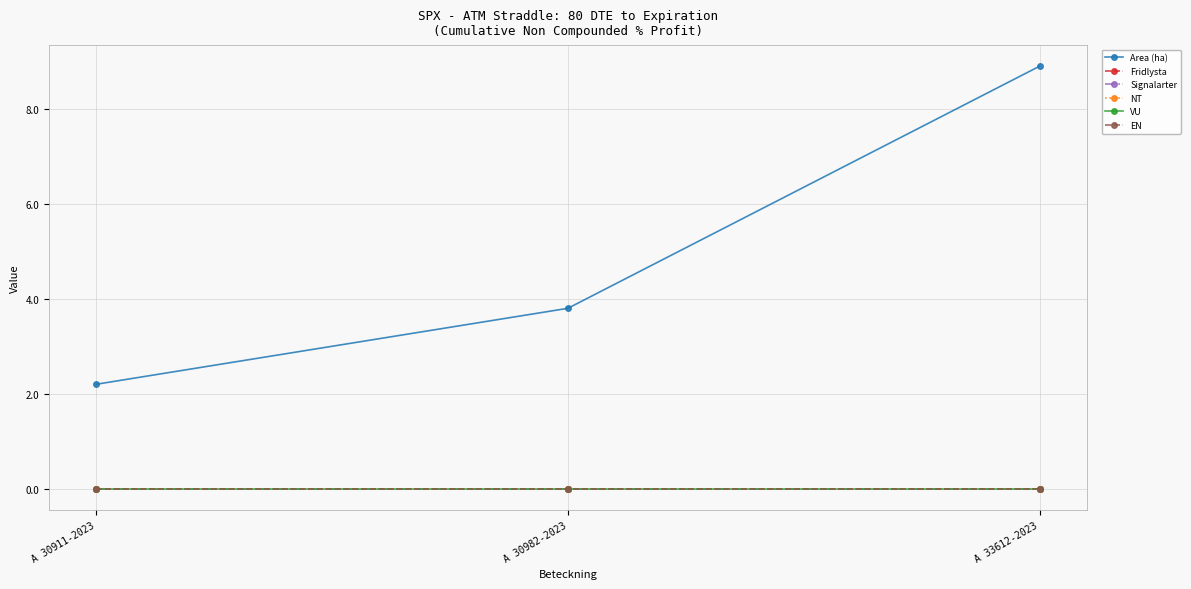

Does the chart have visible grid lines?

Yes